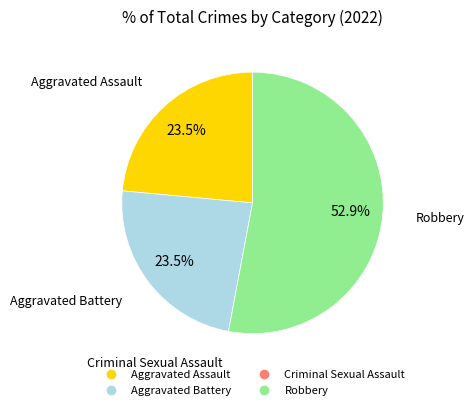

Approximately how many times larger is the value at Aggravated Assault compared to Aggravated Battery?

1.0